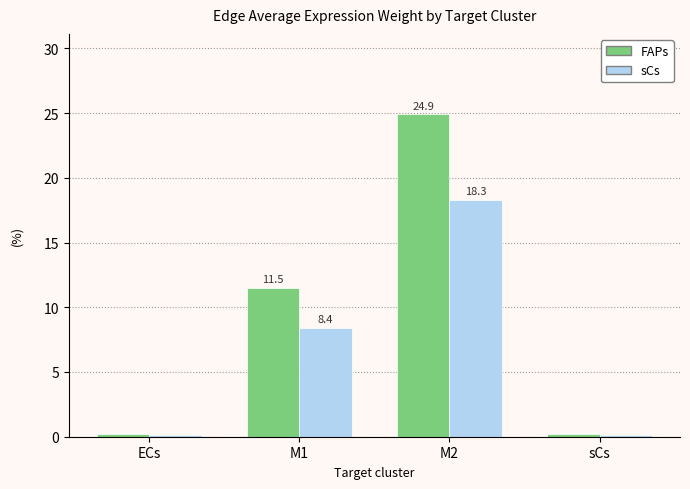

Does the chart contain any negative values?

No